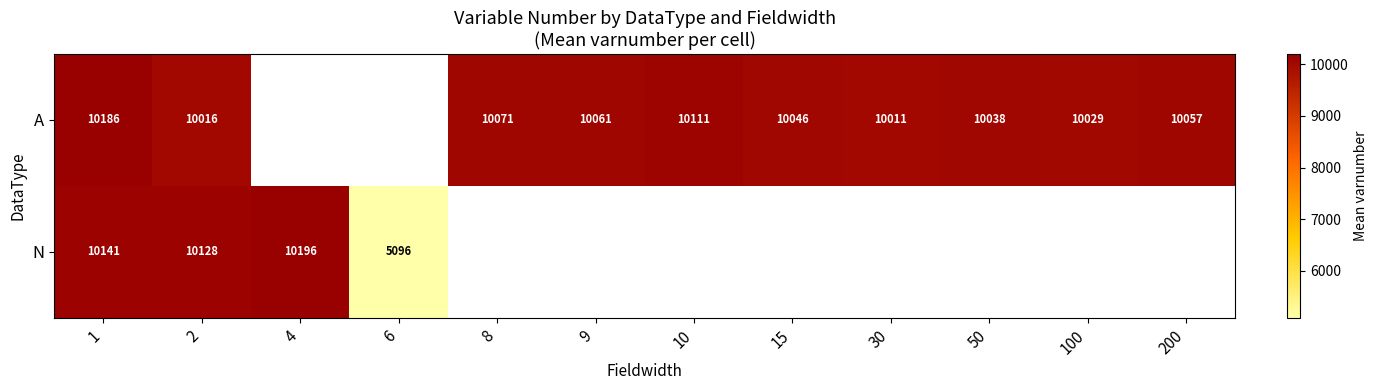

Is it true that A equals 2994 at 9?

False